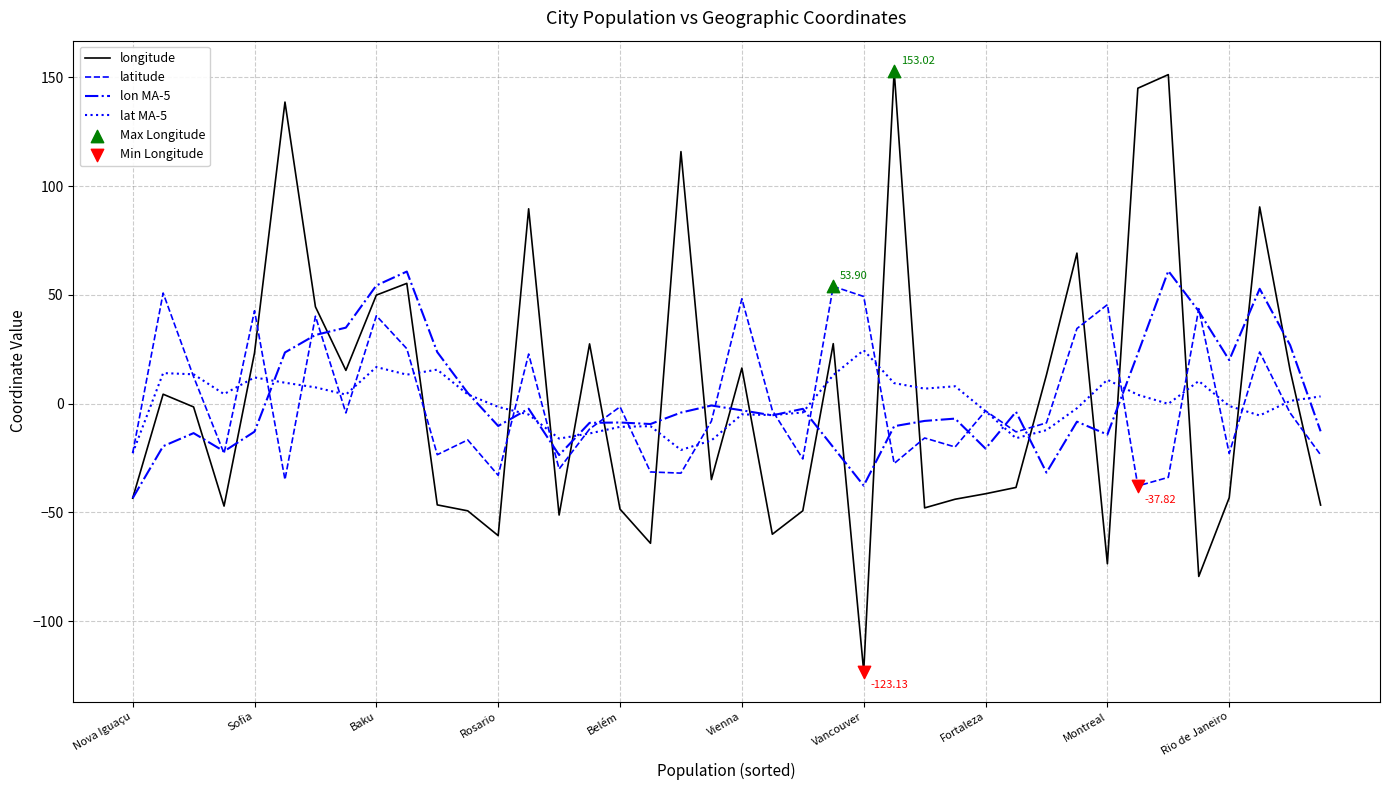

Which series has the widest spread of values?

longitude